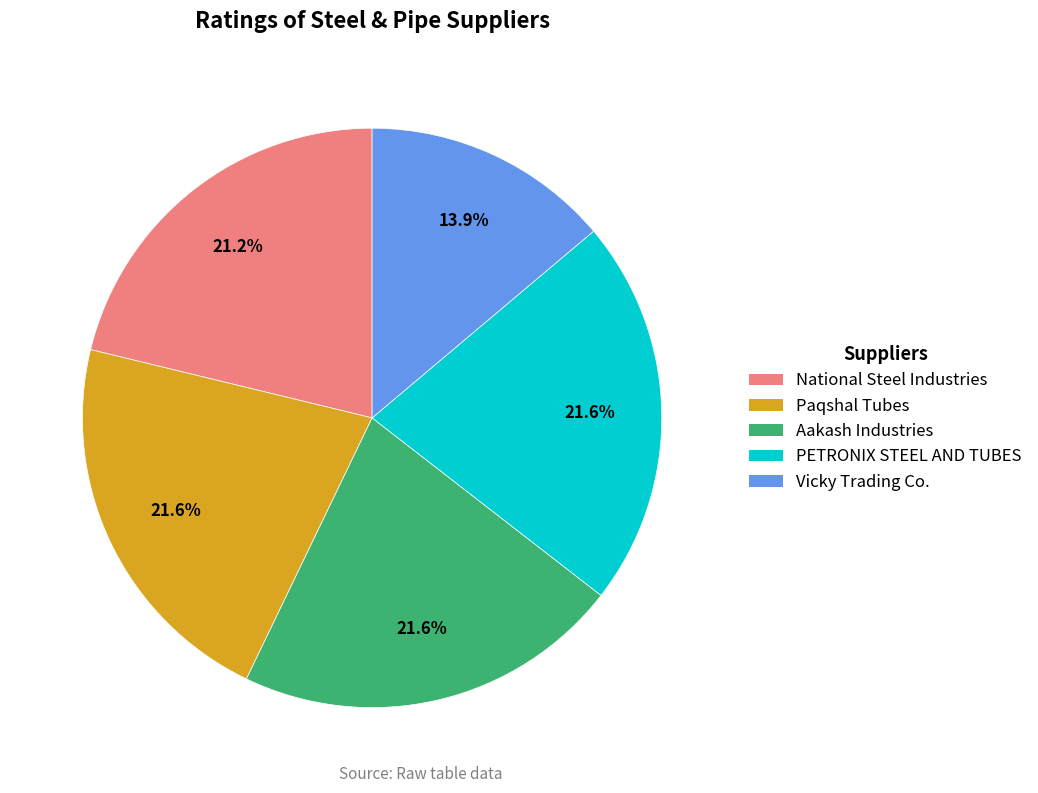

What percentage is the Paqshal Tubes slice, to the nearest percent?

22%